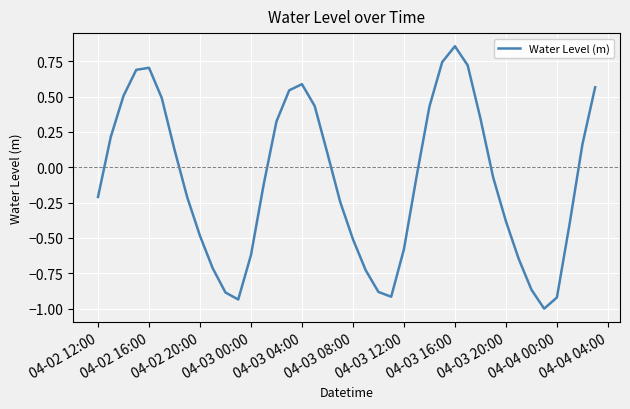

What is the difference between the maximum and minimum values?

1.9